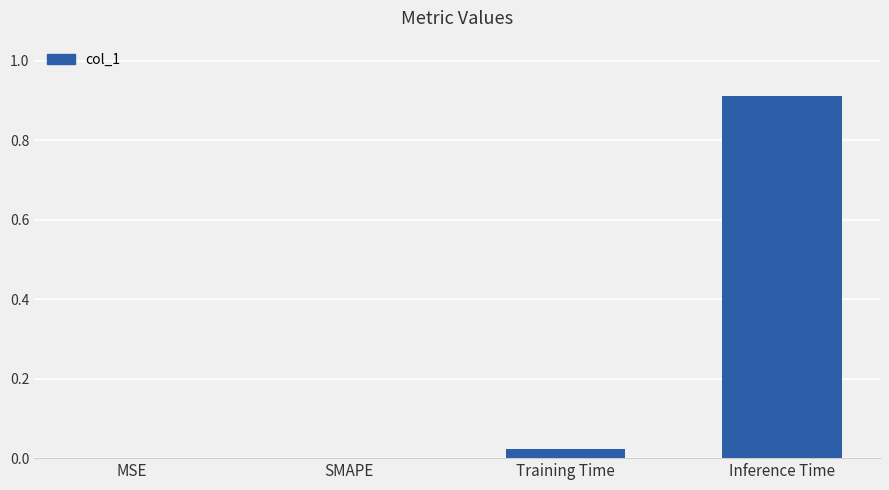

True or false: the data shows 0.0 at MSE.

True